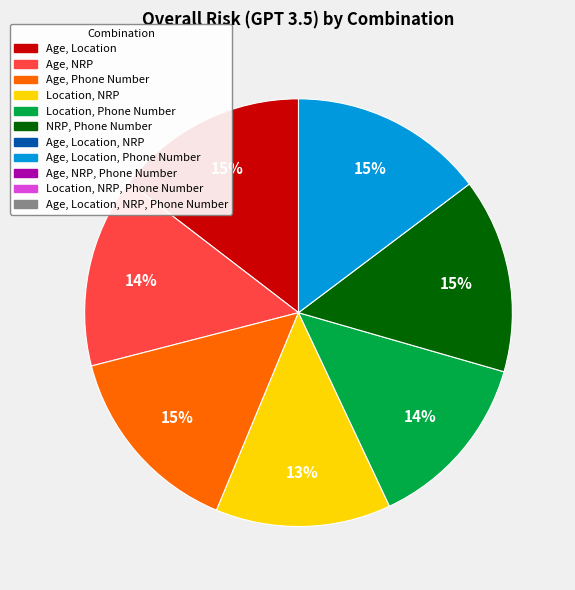

Is there a majority slice in this chart?

No